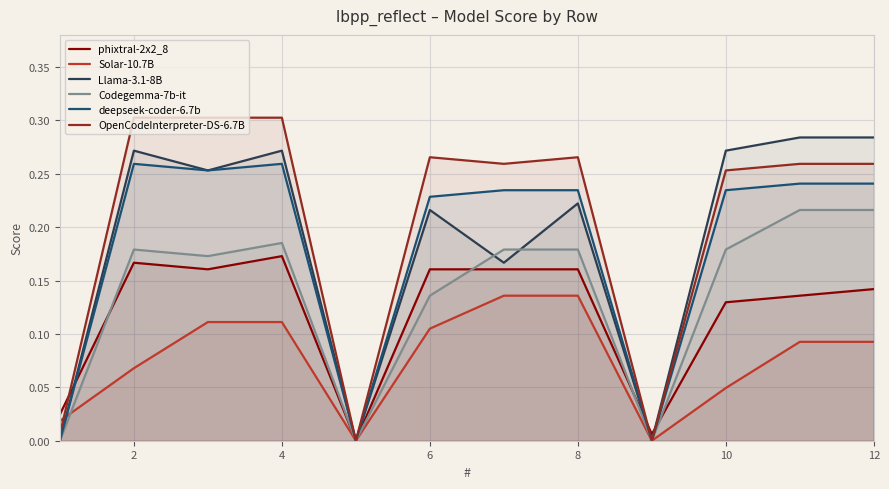

True or false: Codegemma-7b-it and deepseek-coder-6.7b intersect in this chart.

False